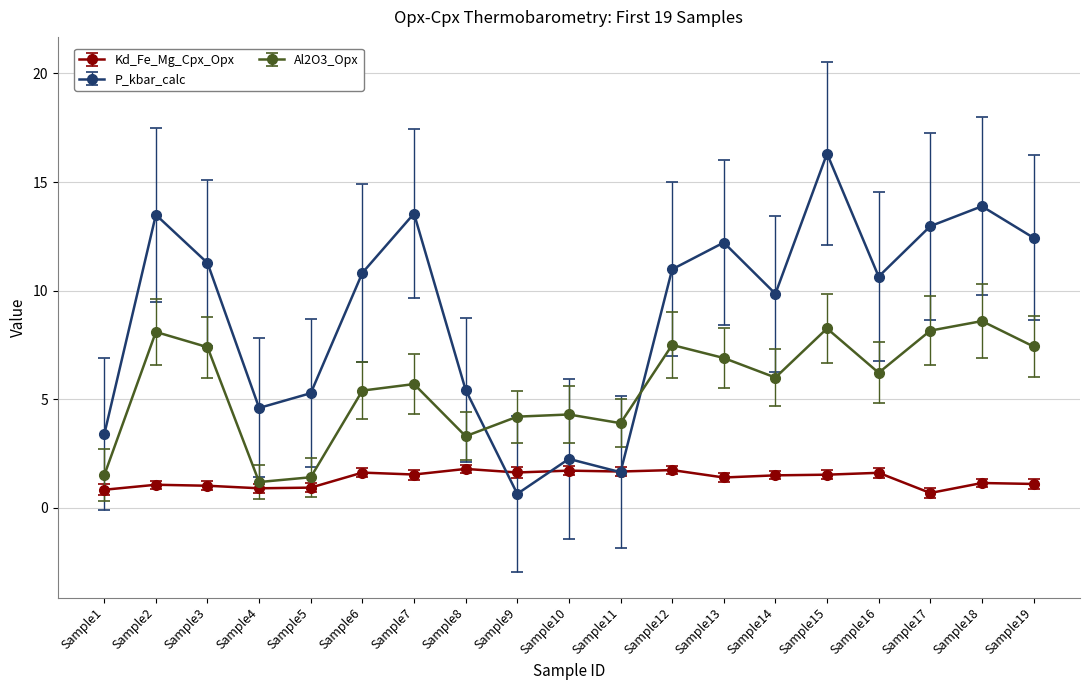

The value of P_kbar_calc at Sample14 is 6.5. True or false?

False